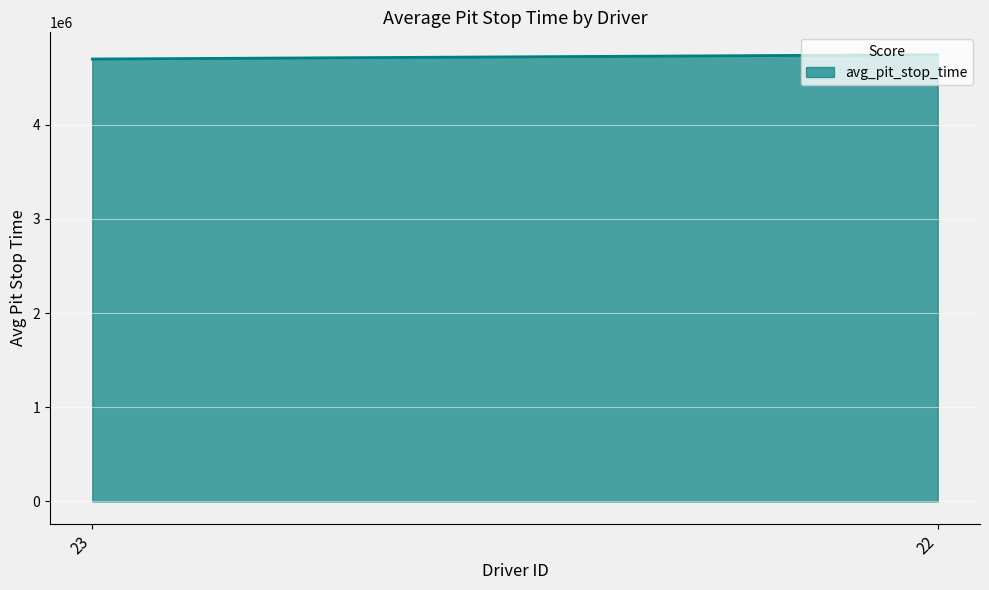

Does the chart display data point markers on the line(s)?

No